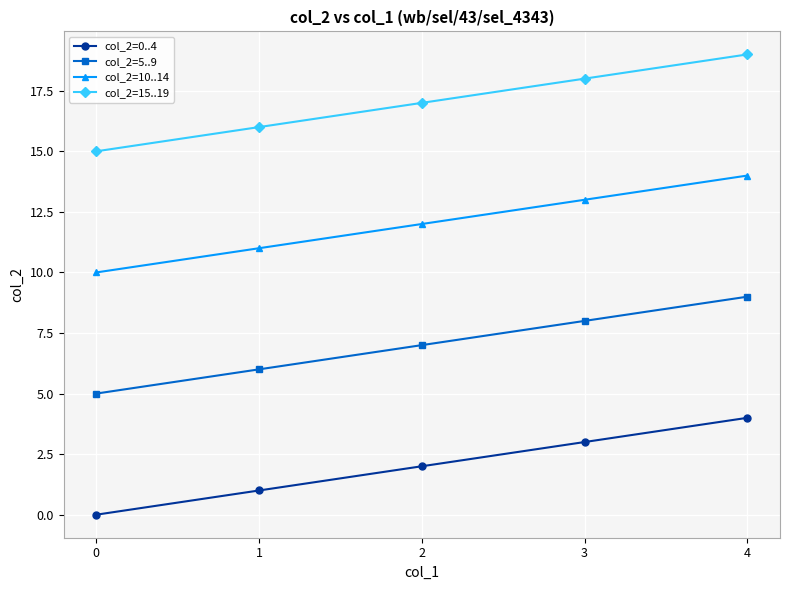

At which category does the chart reach its peak across all series?

4